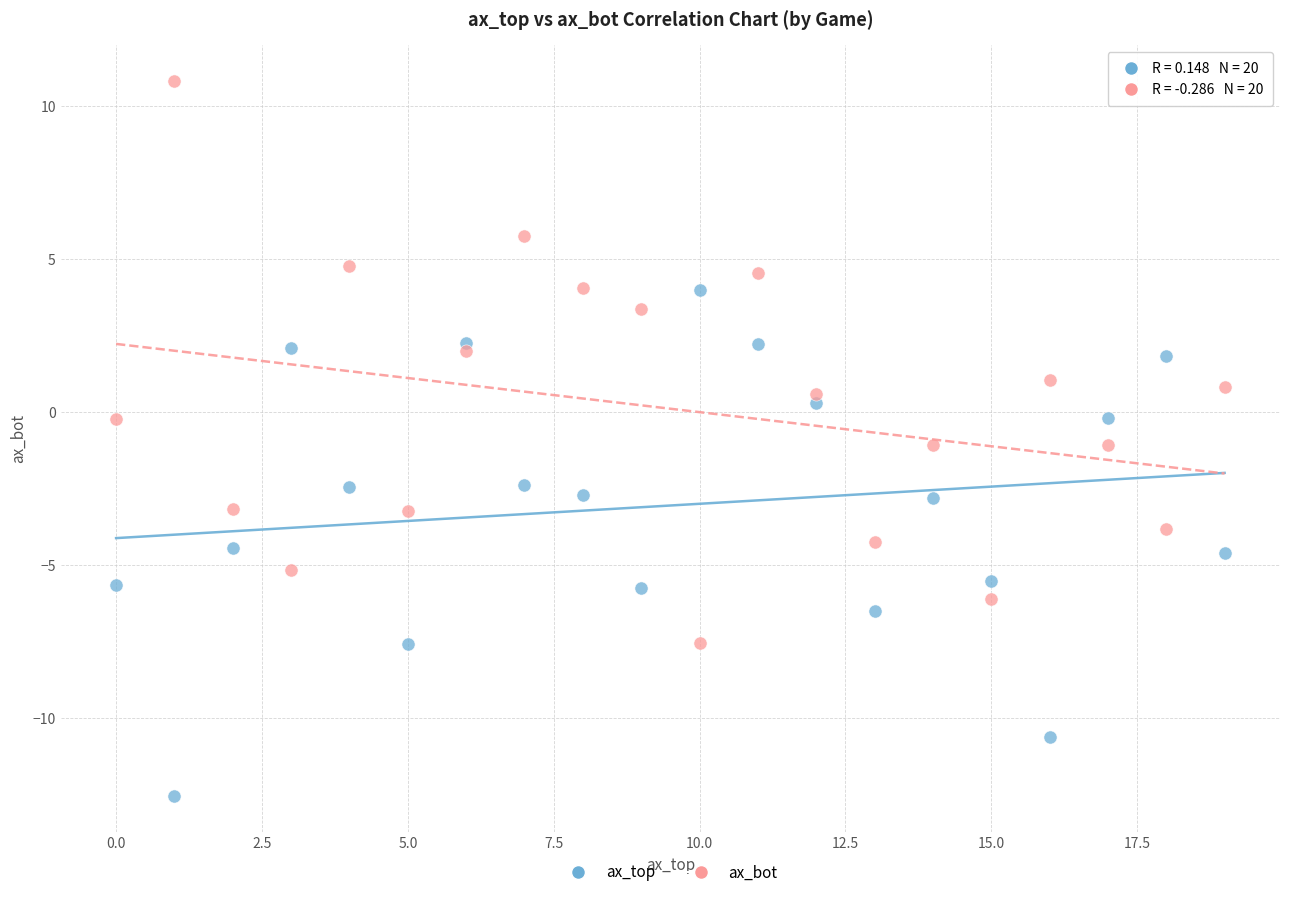

Which series contains the highest Y value?

ax_bot